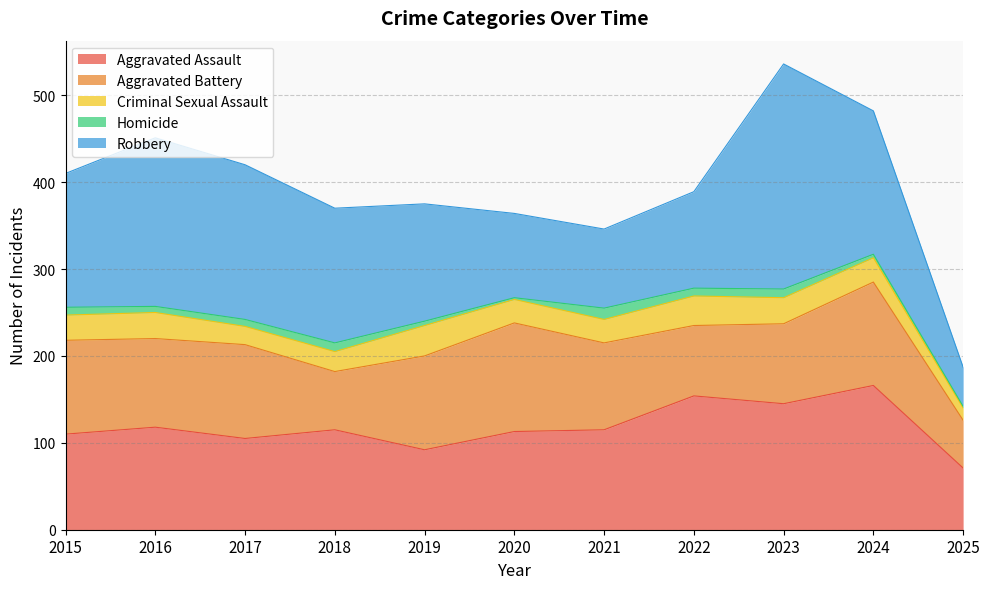

What is the difference between the highest and lowest values at 2022?

145